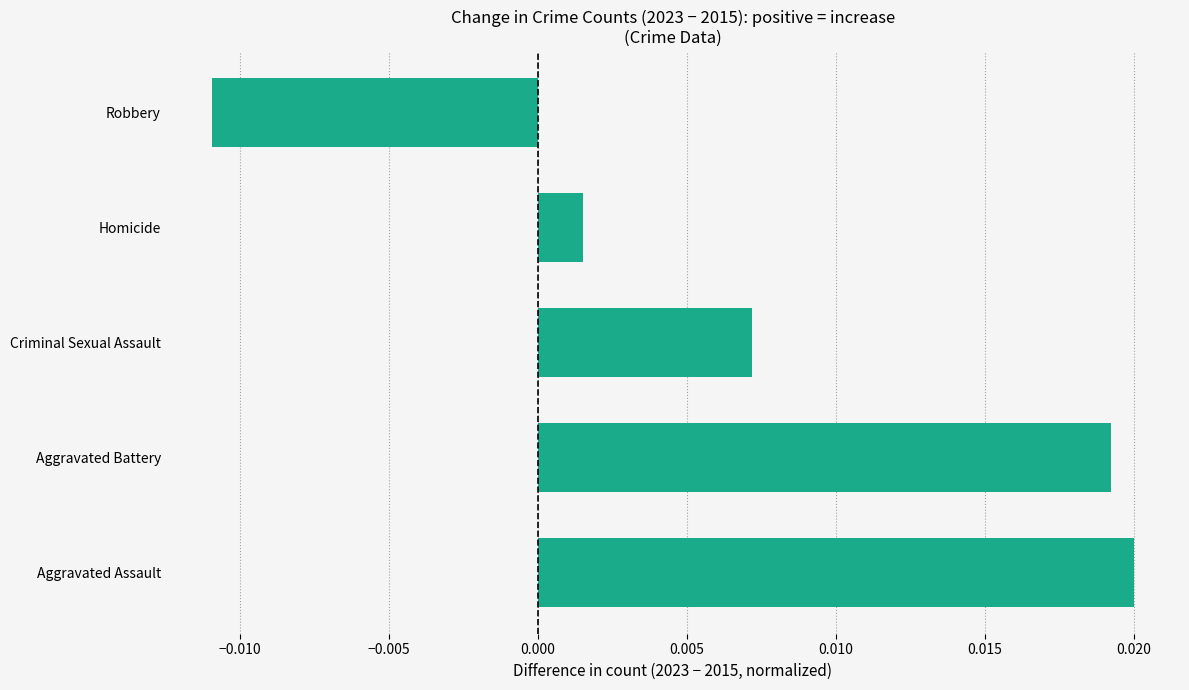

Which has a higher value, Aggravated Battery or Criminal Sexual Assault?

Aggravated Battery